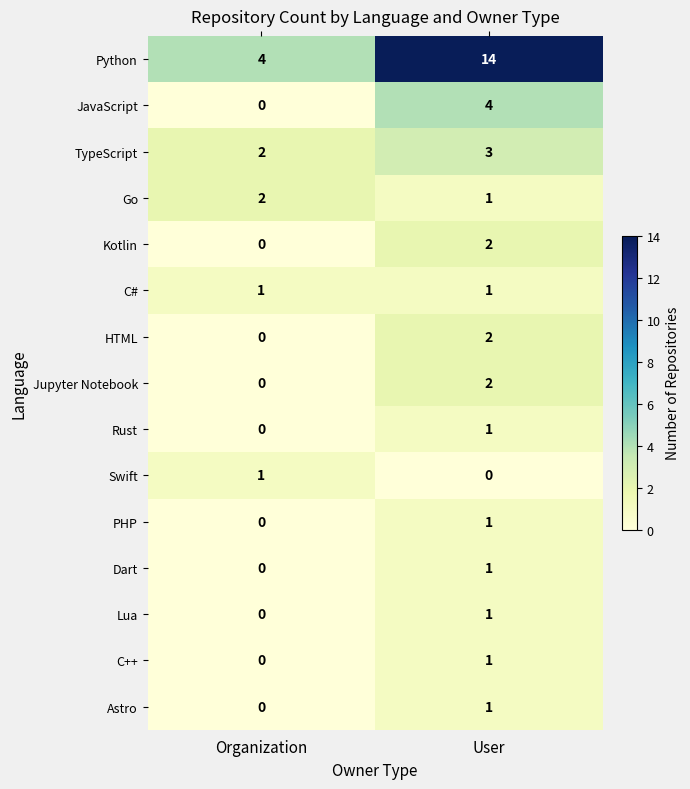

Between Organization and User, which series saw the biggest shift?

Python